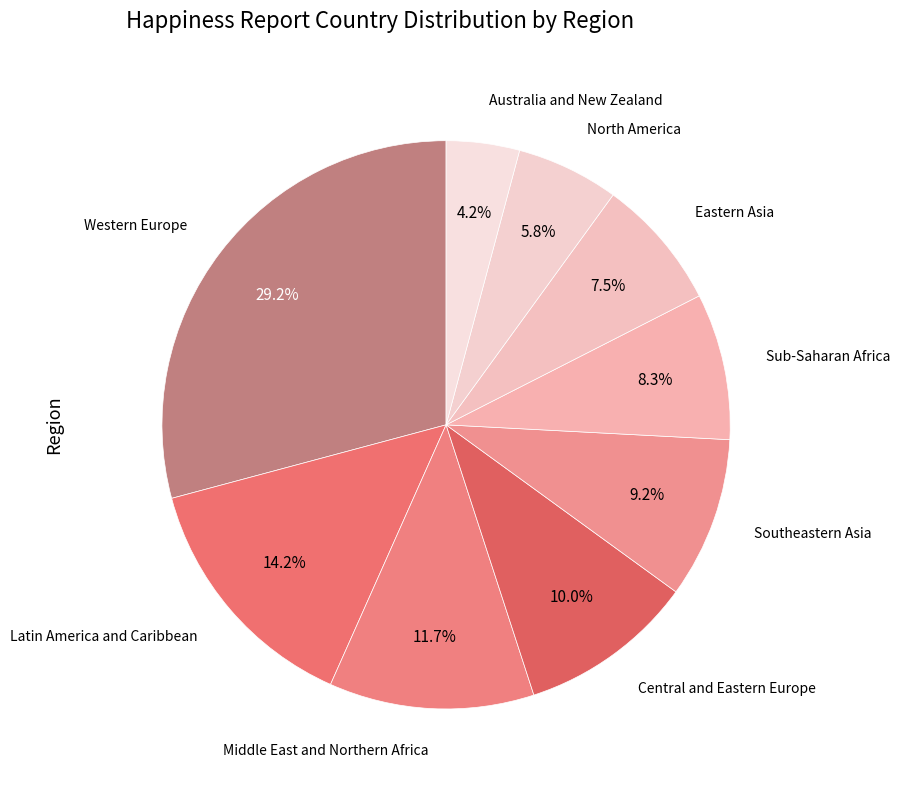

Does Eastern Asia represent more than half of the total?

No